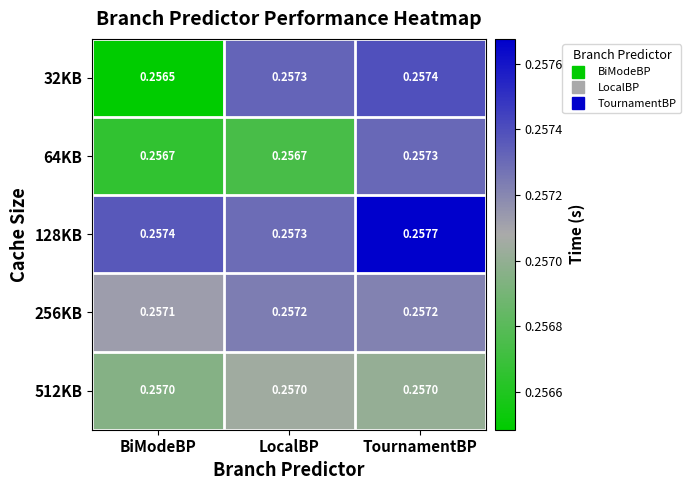

At which category is the sum across all series the highest?

TournamentBP